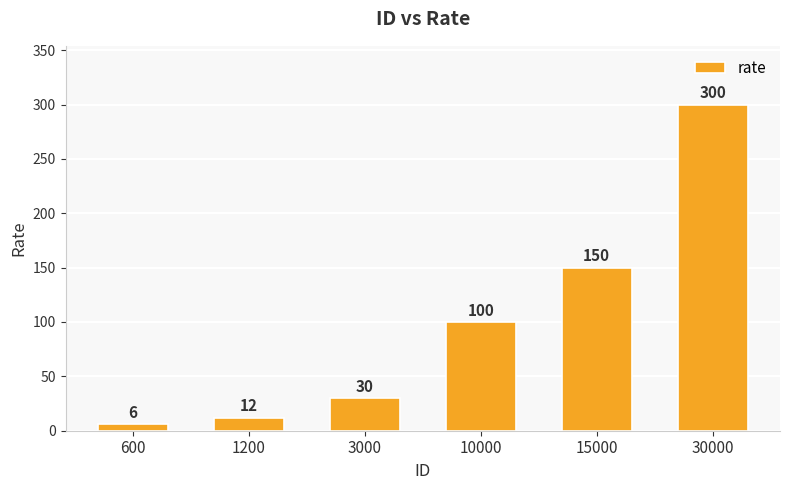

Between 600 and 10000, which is larger?

10000